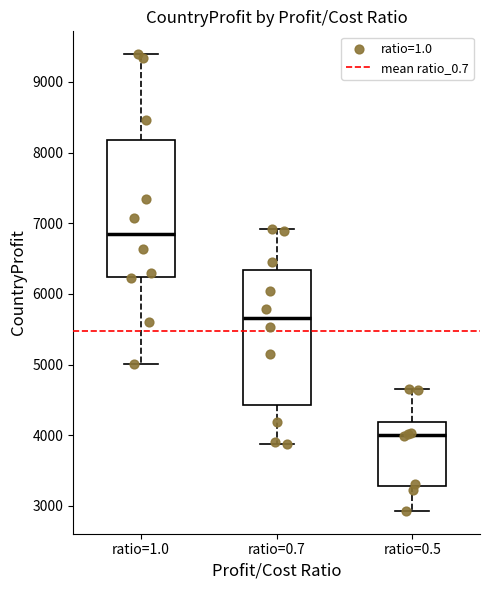

Which box has the highest median line?

ratio=1.0